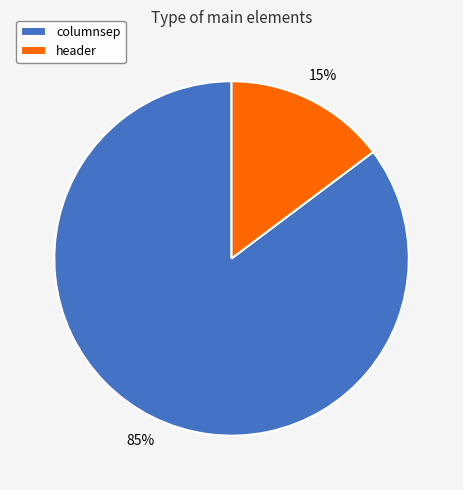

To the nearest percent, what portion does columnsep represent?

85%